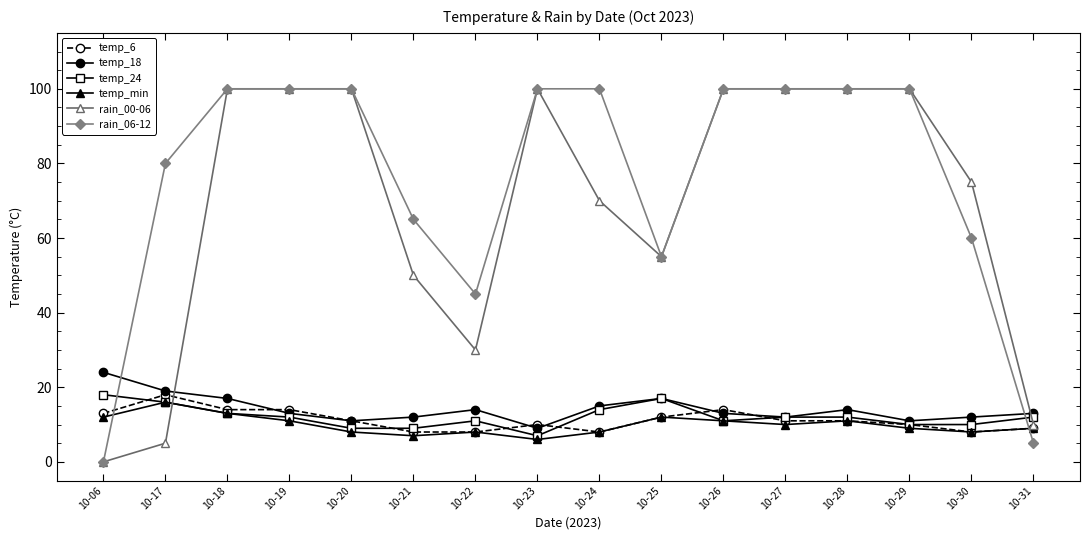

What are all the series names shown in the legend?

temp_6, temp_18, temp_24, temp_min, rain_00-06, rain_06-12